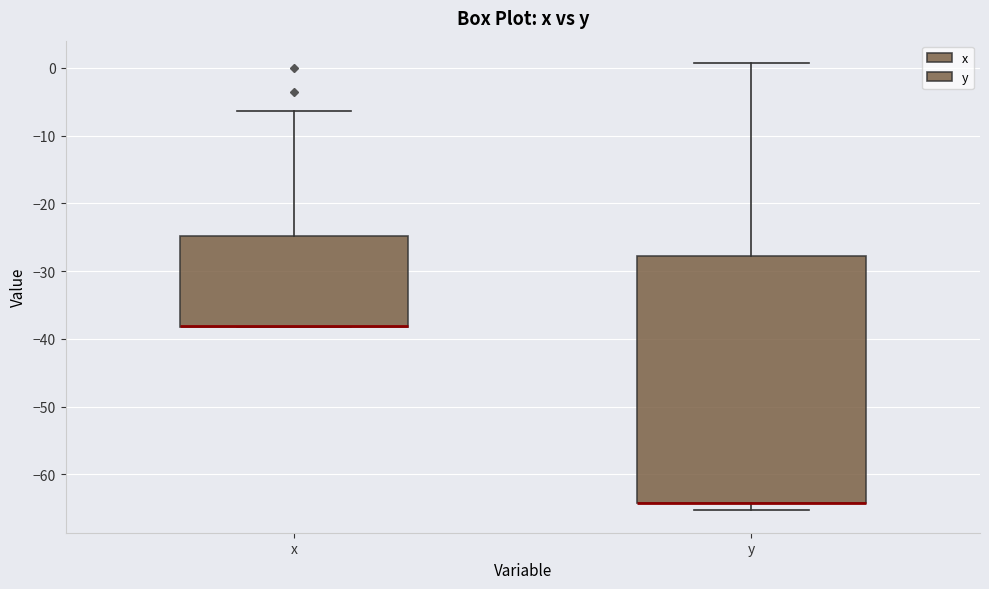

Reading left to right, read every box against the y-axis: the position of its median line, the range the box covers, and the ends of its whiskers. The values are not printed on the chart, so give them approximately, as read against the axis.

x: median -38 (drawn on the box's lower edge), box -38 to -25, whiskers -38 to -6
y: median -64 (drawn on the box's lower edge), box -64 to -28, whiskers -65 to 1